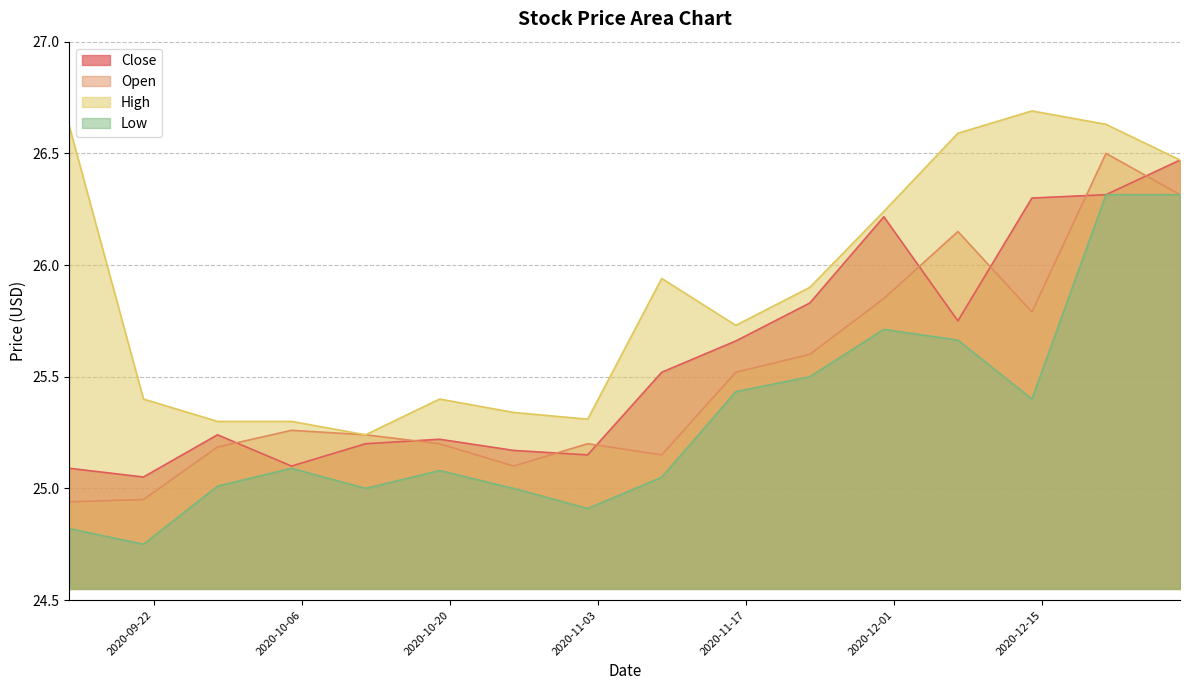

Which label corresponds to the smallest value in the chart?

2020-09-21